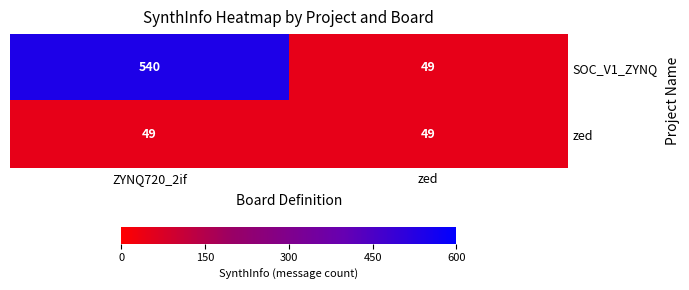

Which series changed the most between ZYNQ720_2if and zed?

SOC_V1_ZYNQ